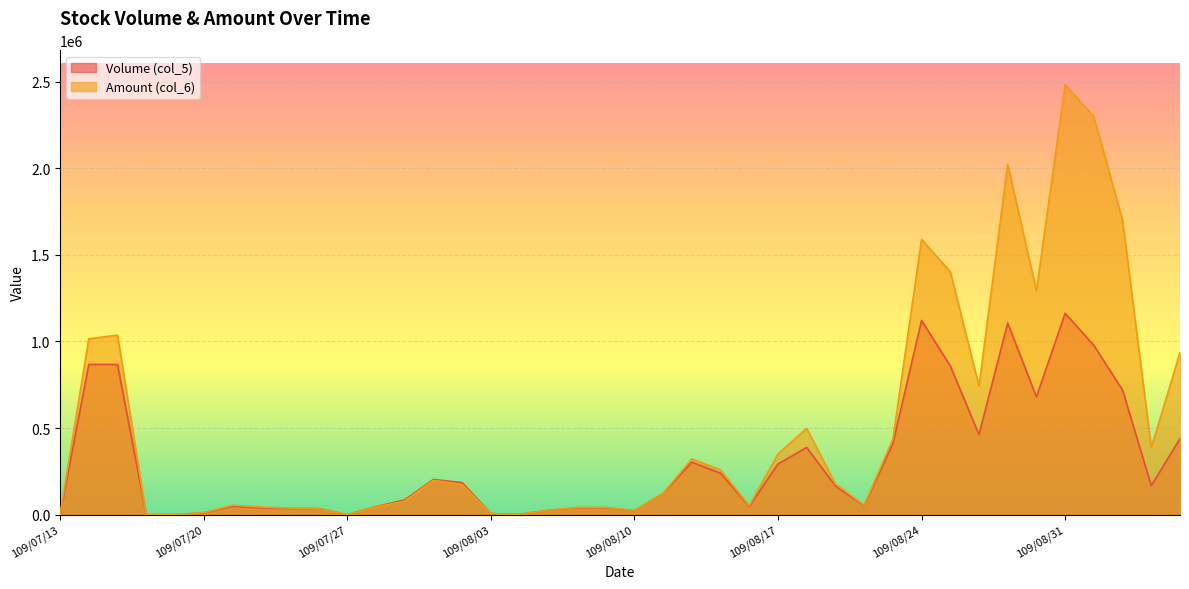

What is the total value across all series at 109/08/31?

3644020